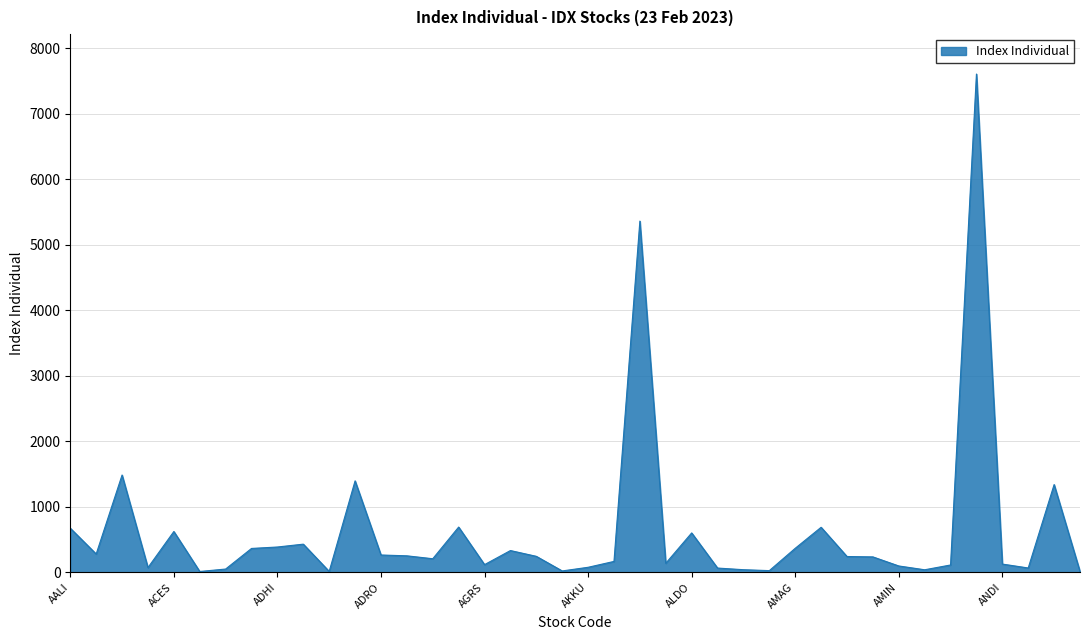

What is the greatest value displayed?

7604.2